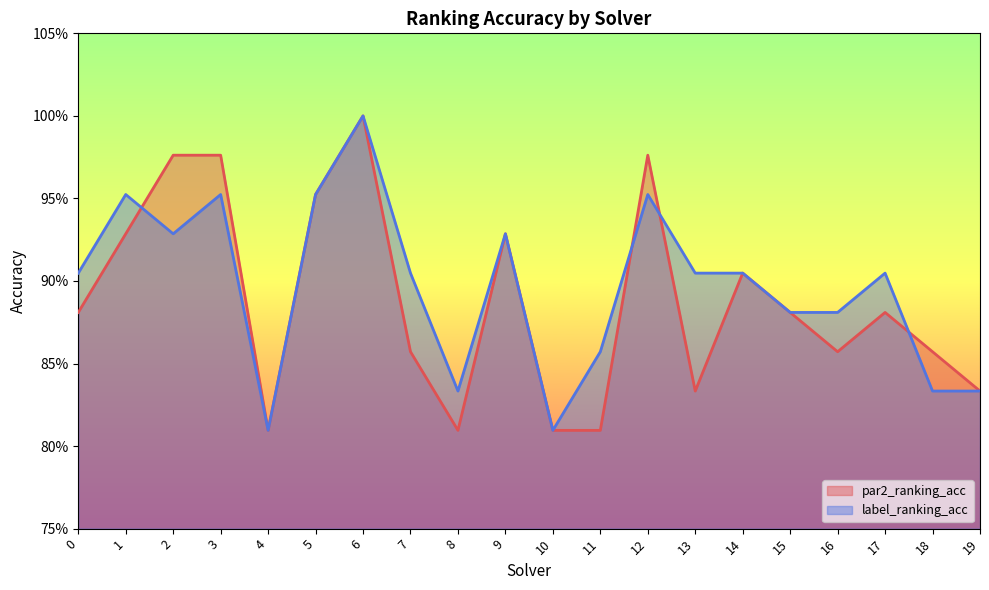

What is the value of the par2_ranking_acc point at the 7th from the left?

1.0